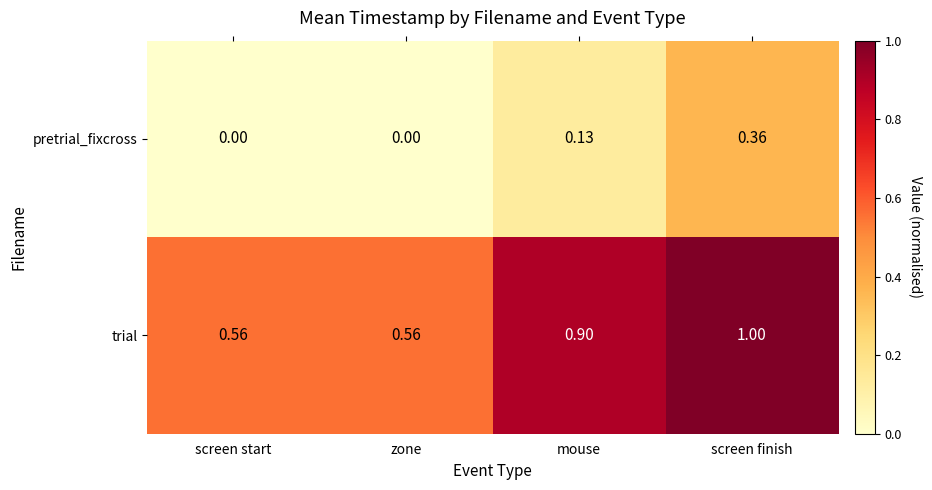

Rank the series at screen start from lowest to highest value.

pretrial_fixcross, trial